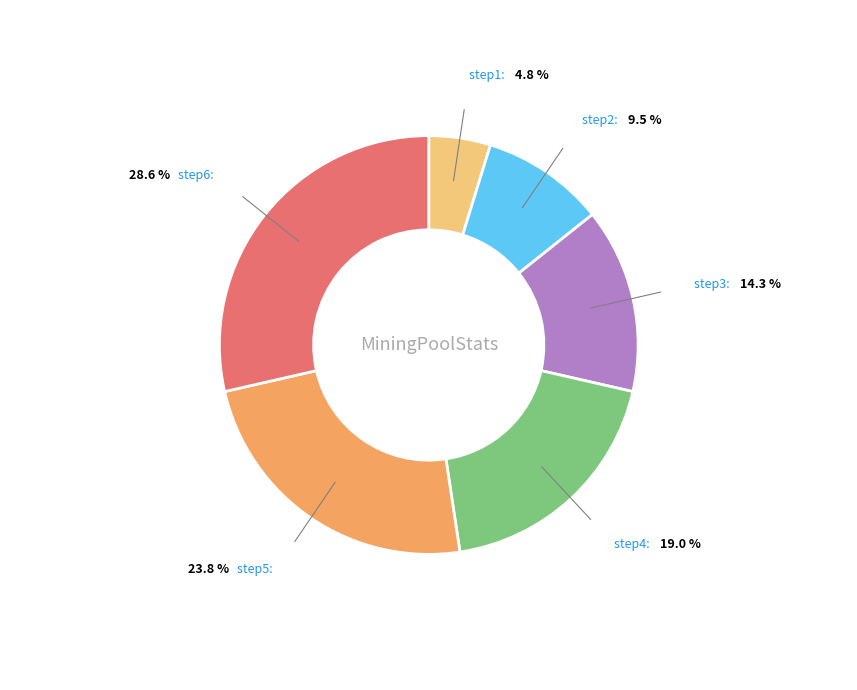

Is there a majority slice in this chart?

No